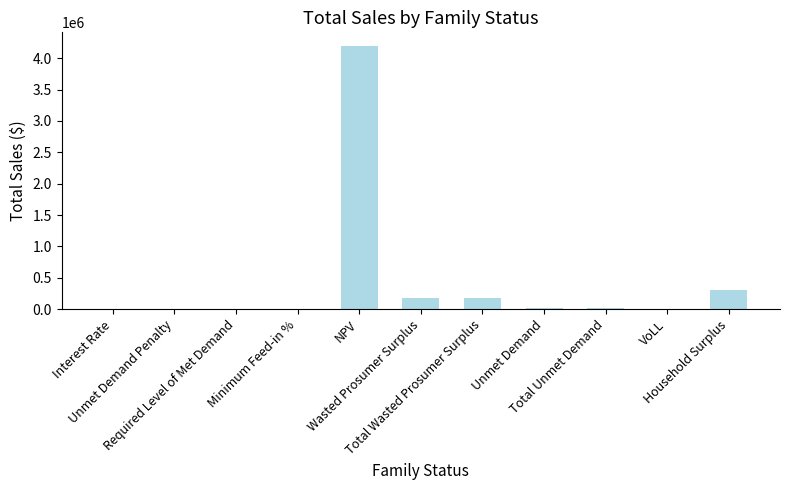

How many categories are shown in the chart?

11